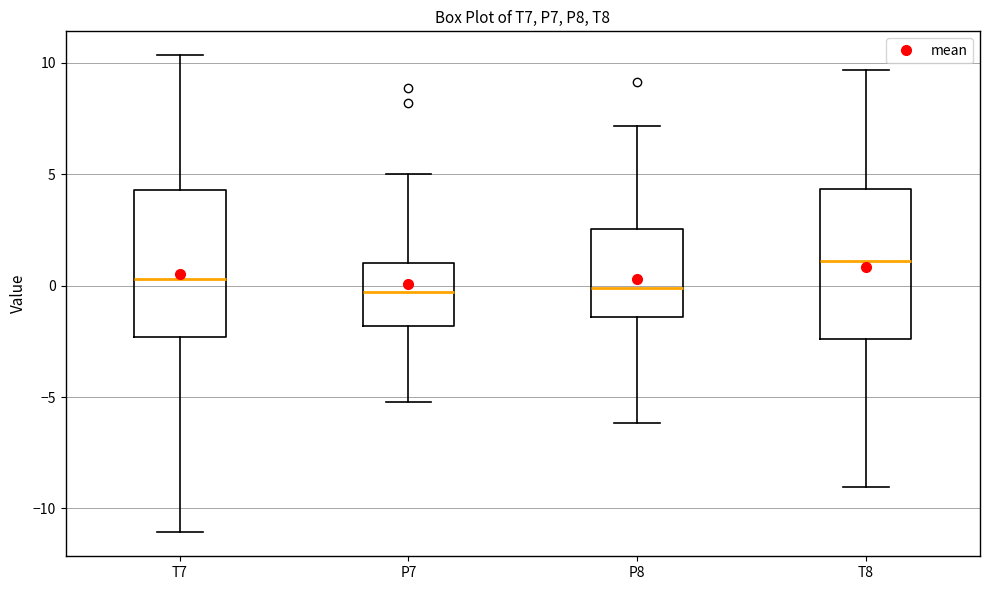

Reading left to right, read every box against the y-axis: the position of its median line, the range the box covers, and the ends of its whiskers. The values are not printed on the chart, so give them approximately, as read against the axis.

T7: median 0.5, box -2.5 to 4.5, whiskers -11.0 to 10.5
P7: median -0.5, box -2.0 to 1.0, whiskers -5.0 to 5.0
P8: median 0.0, box -1.5 to 2.5, whiskers -6.0 to 7.0
T8: median 1.0, box -2.5 to 4.5, whiskers -9.0 to 9.5